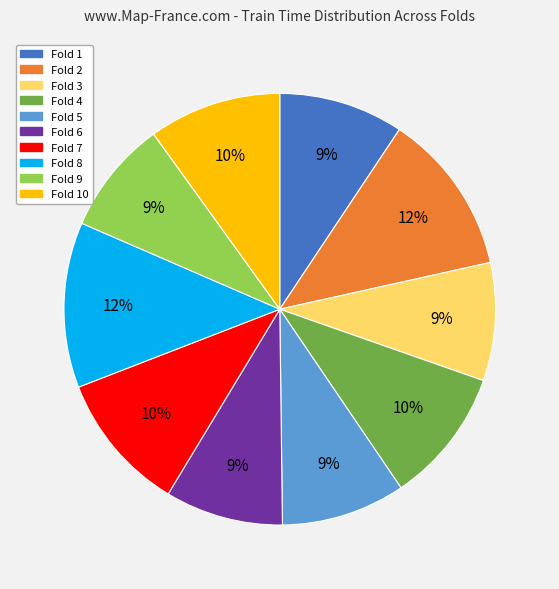

To the nearest percent, what is the average slice percentage?

10%